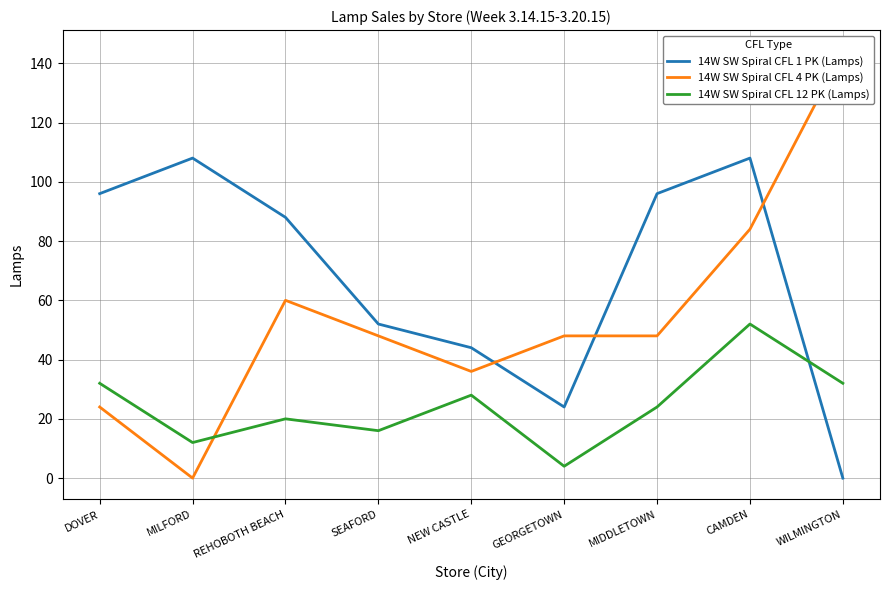

Reading left to right, list all the values displayed in this chart.

14W SW Spiral CFL 1 PK (Lamps): 96	108	88	52	44	24	96	108	0
14W SW Spiral CFL 4 PK (Lamps): 24	0	60	48	36	48	48	84	144
14W SW Spiral CFL 12 PK (Lamps): 32	12	20	16	28	4	24	52	32